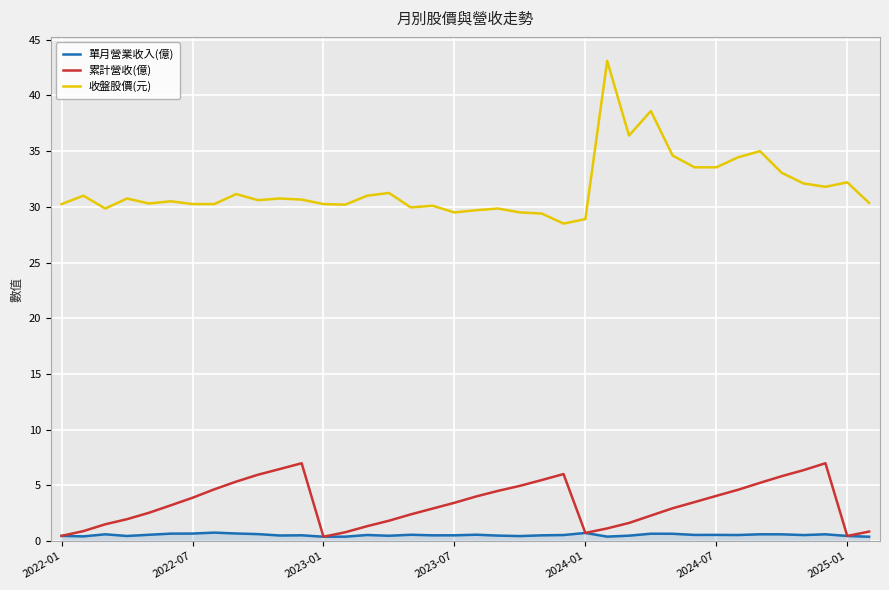

True or false: 收盤股價(元) and 單月營業收入(億) cross at least once.

False